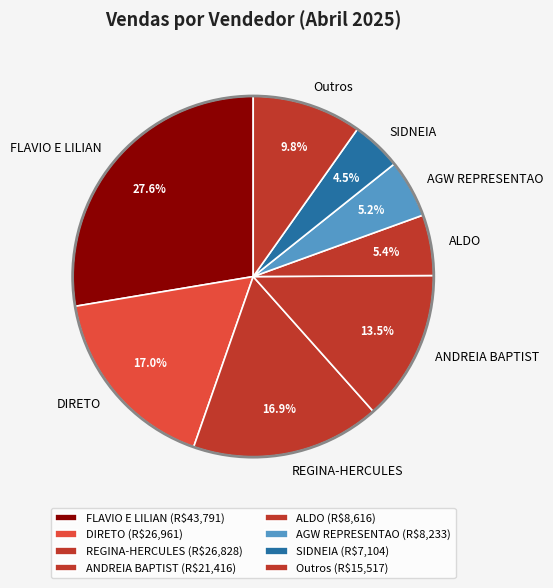

Approximately how many times larger is the value at AGW REPRESENTAO compared to DIRETO?

0.3